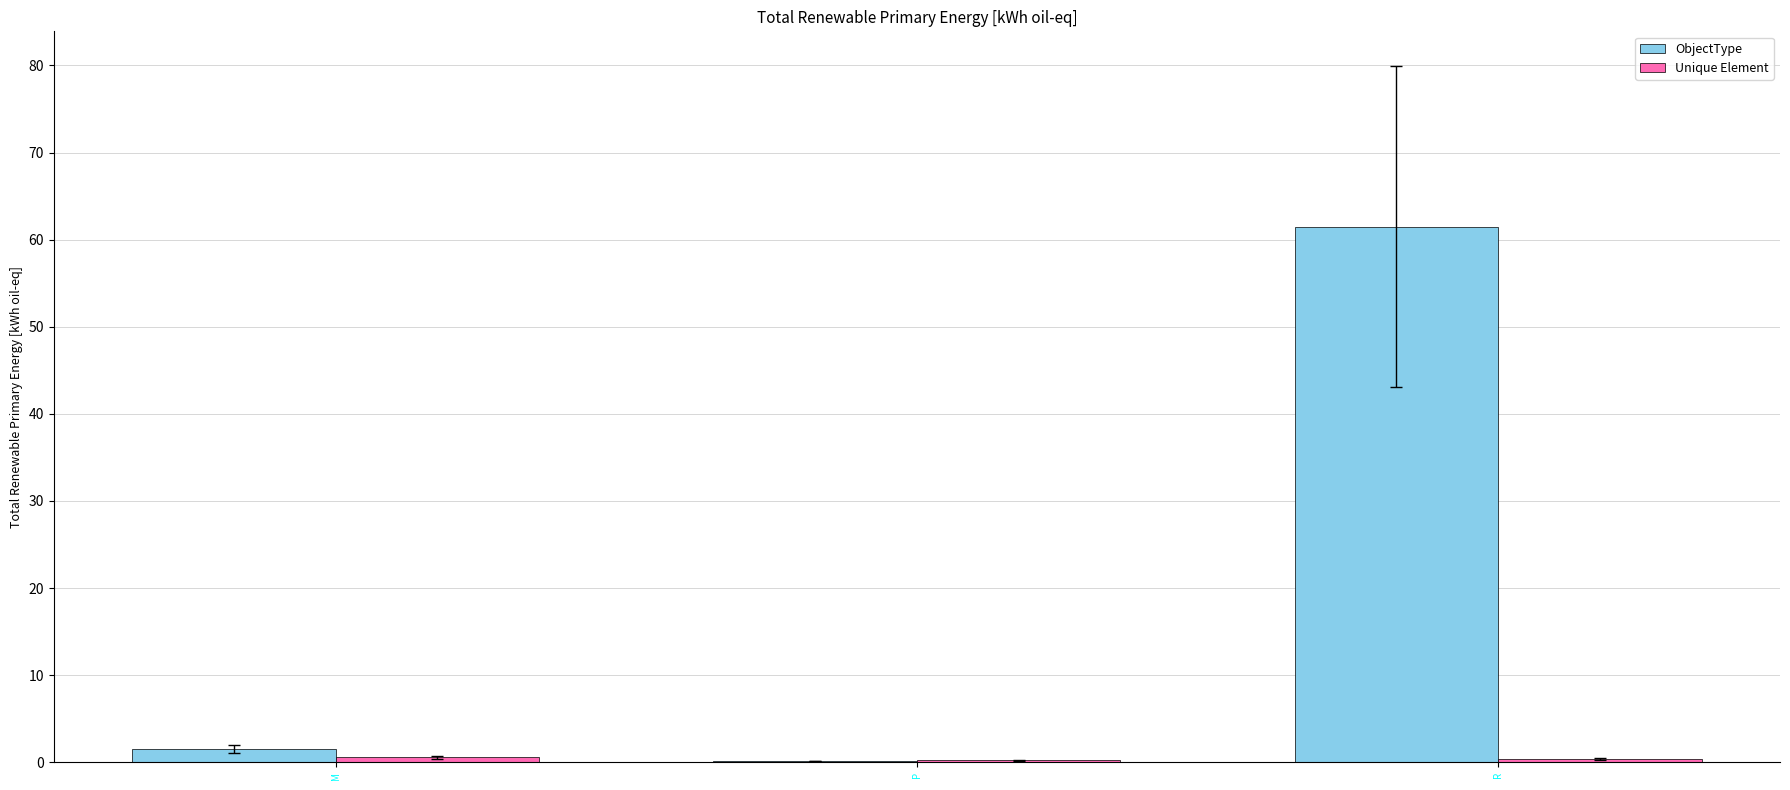

At which category does the chart reach its peak across all series?

R